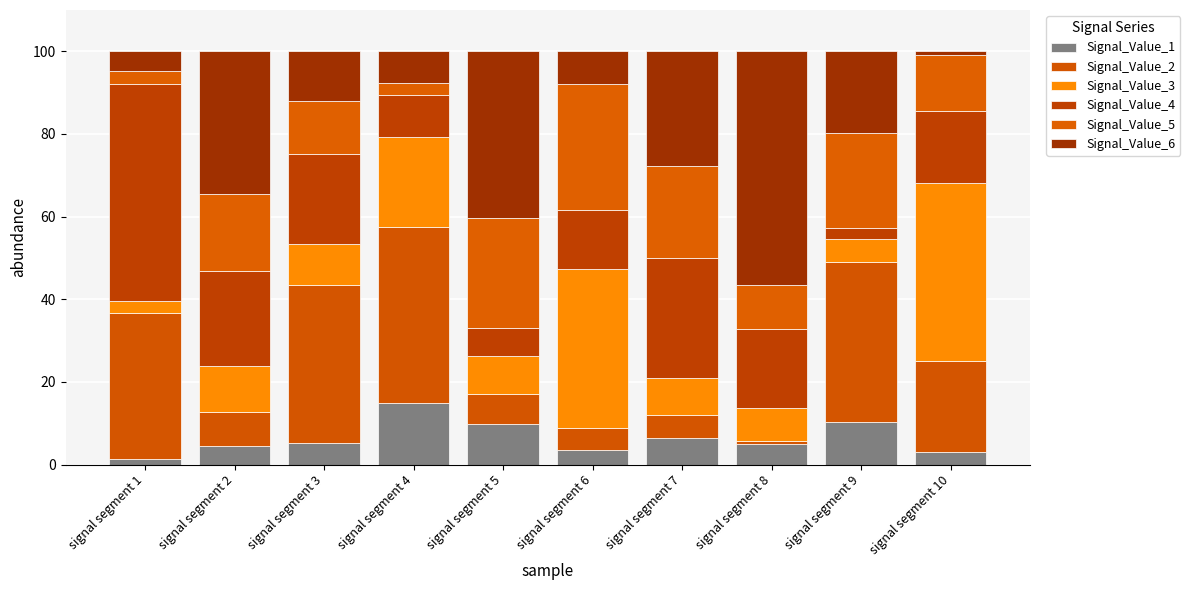

At which category is the sum across all series the highest?

signal segment 3